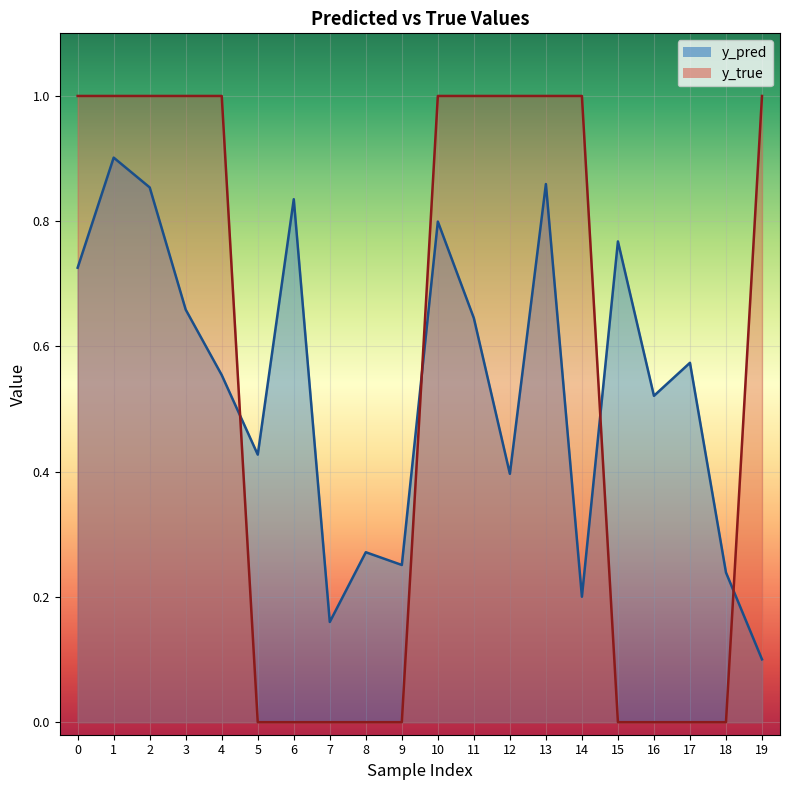

Read the y_pred value at 6.

0.8